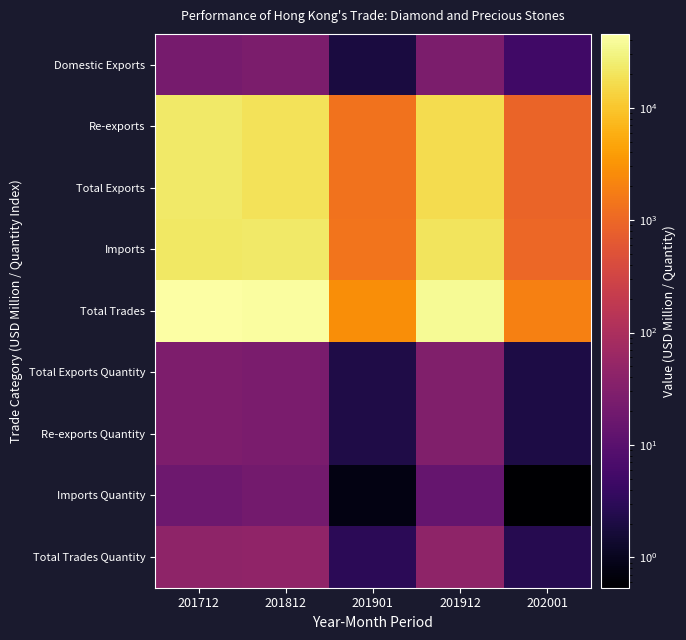

Which series changed the most between 201901 and 201912?

Total Trades